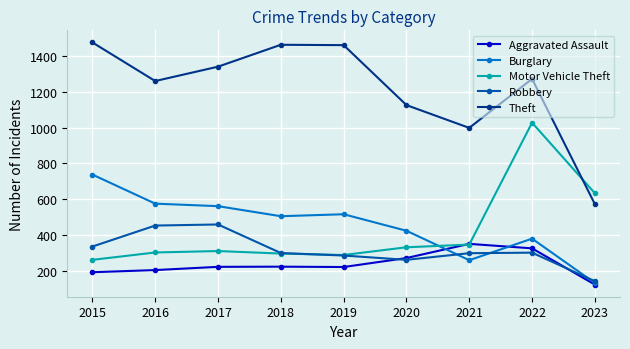

What value does the Theft series have at 2017?

1339